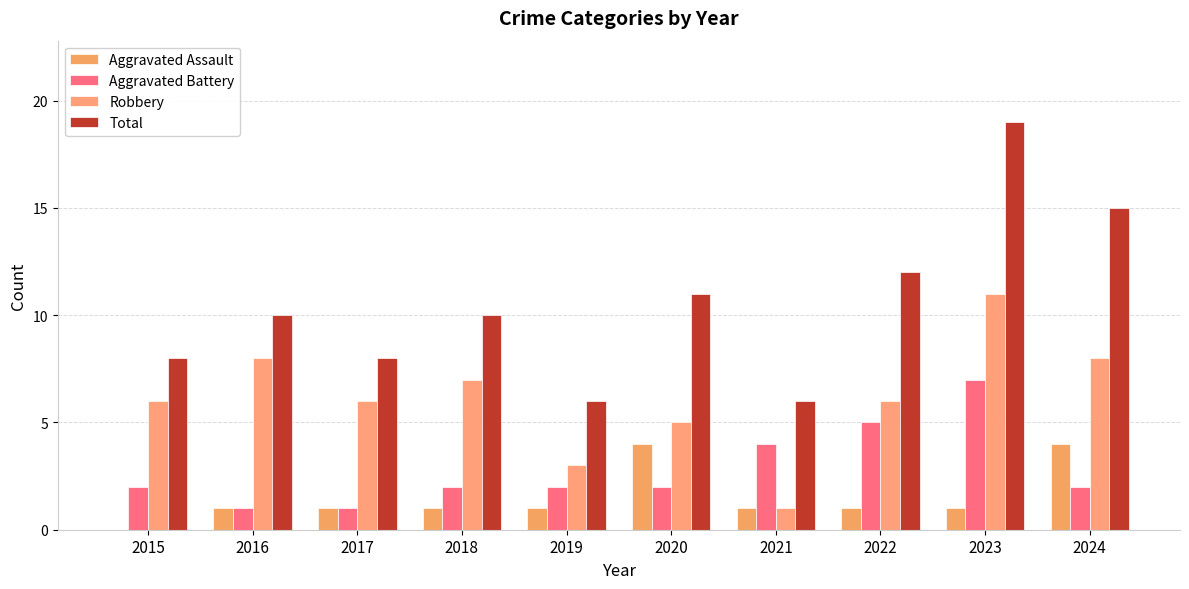

Are the bars horizontal?

No